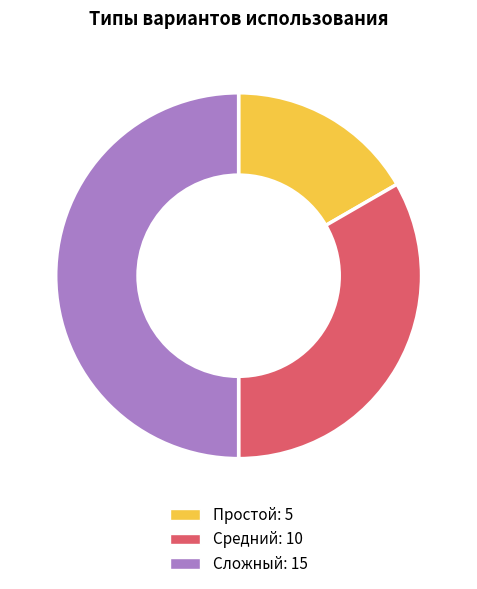

Which has a higher value, Сложный or Средний?

Сложный